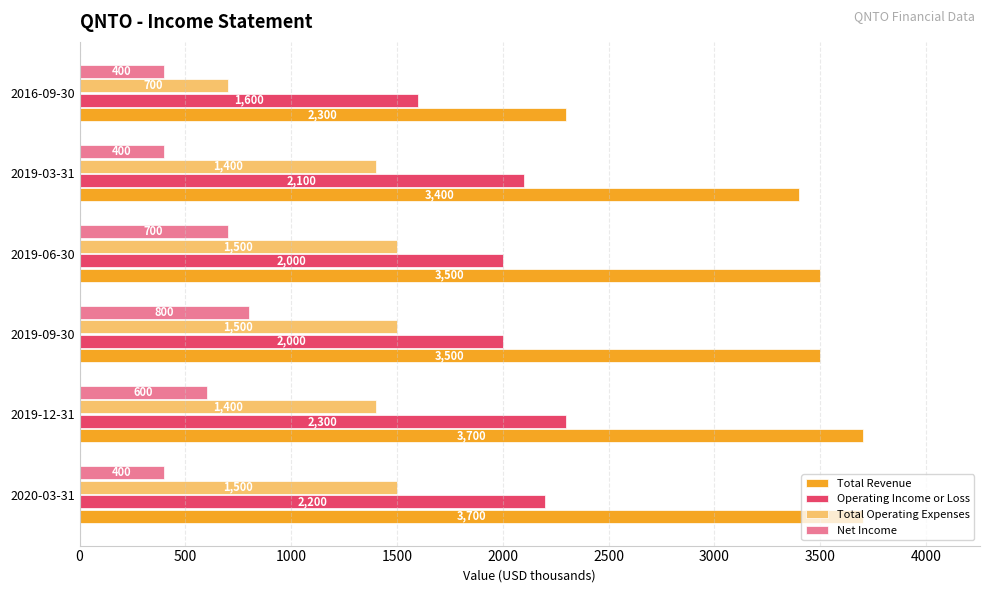

What is the difference between the highest and lowest values at 2016-09-30?

1900